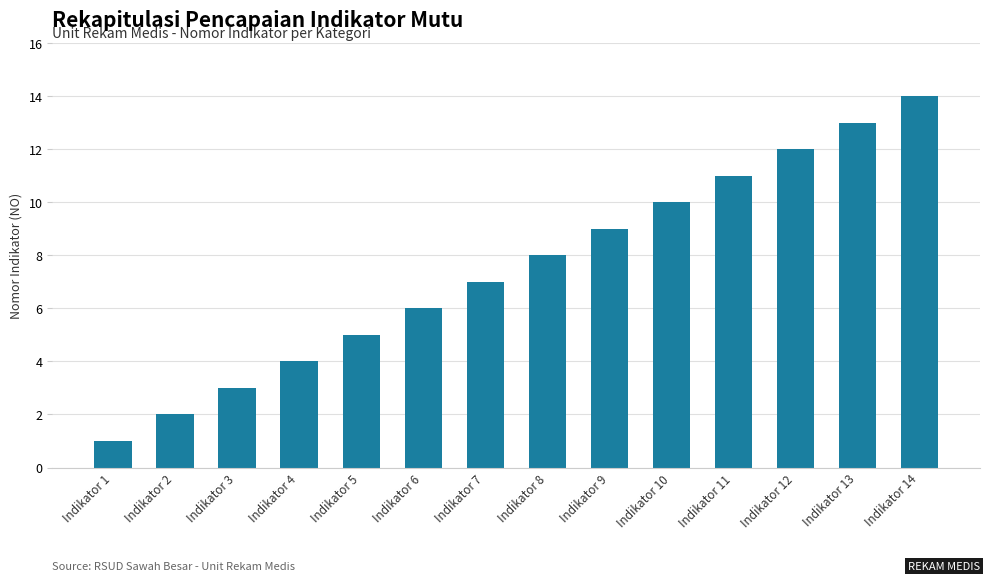

Which has a higher value, Indikator 11 or Indikator 2?

Indikator 11